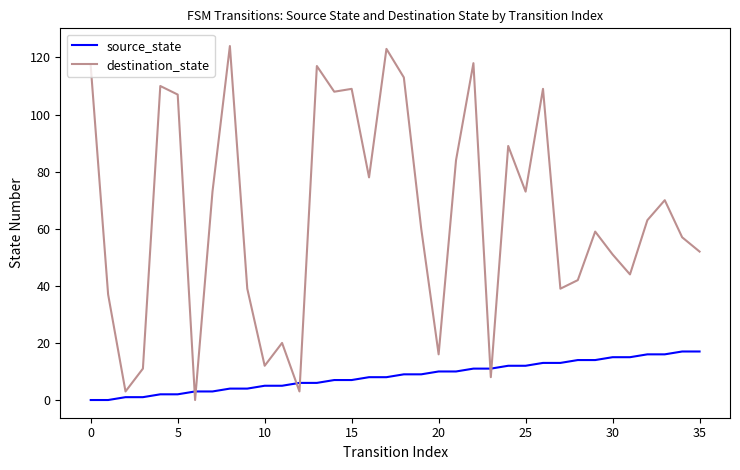

Which series has the largest total across all categories?

destination_state